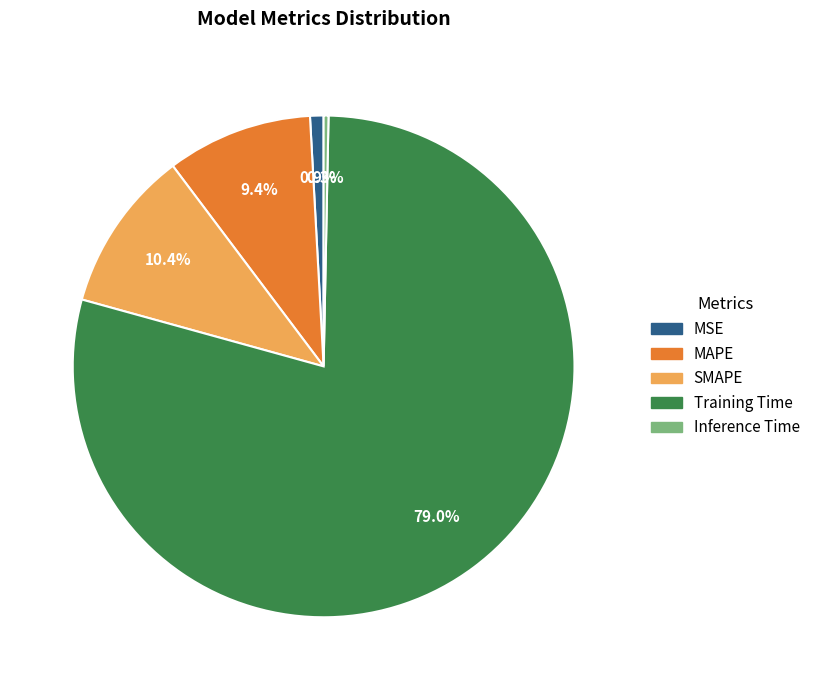

To the nearest percent, what is the difference between the largest and smallest slice percentages?

79%